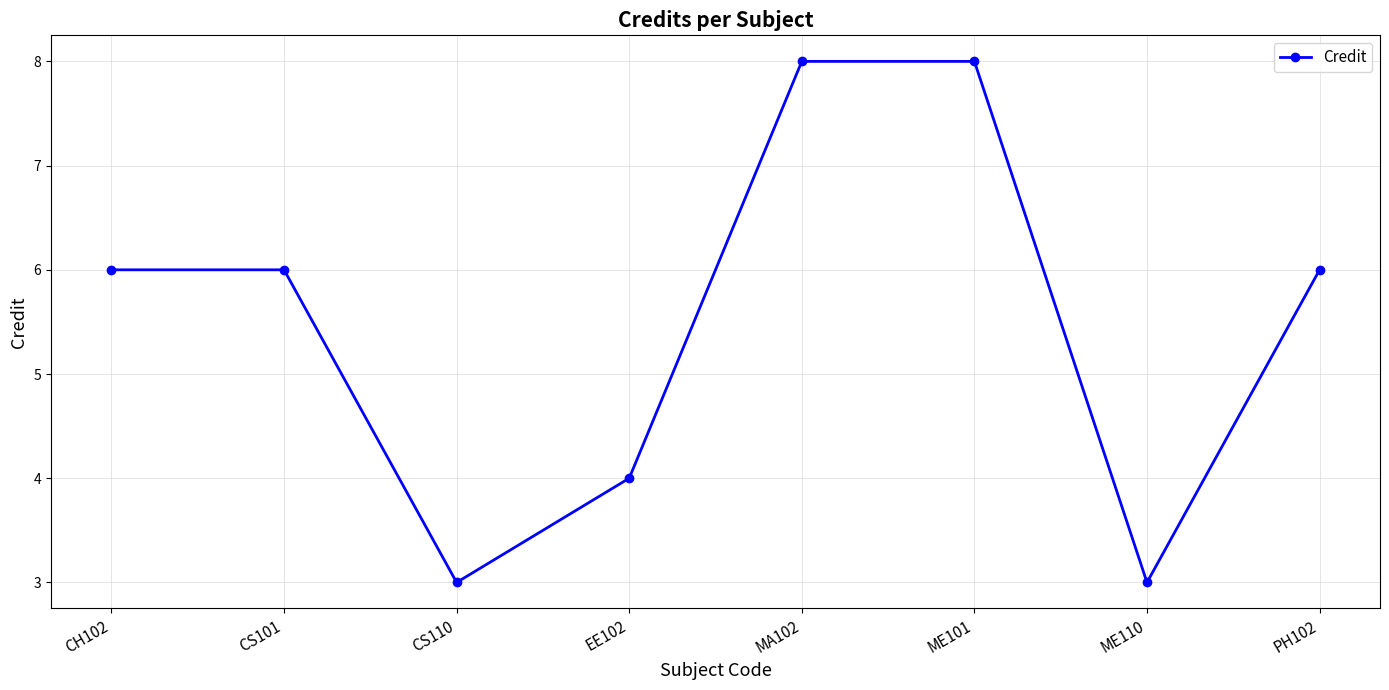

How many points are lower than both their immediate neighbors (excluding endpoints)?

2